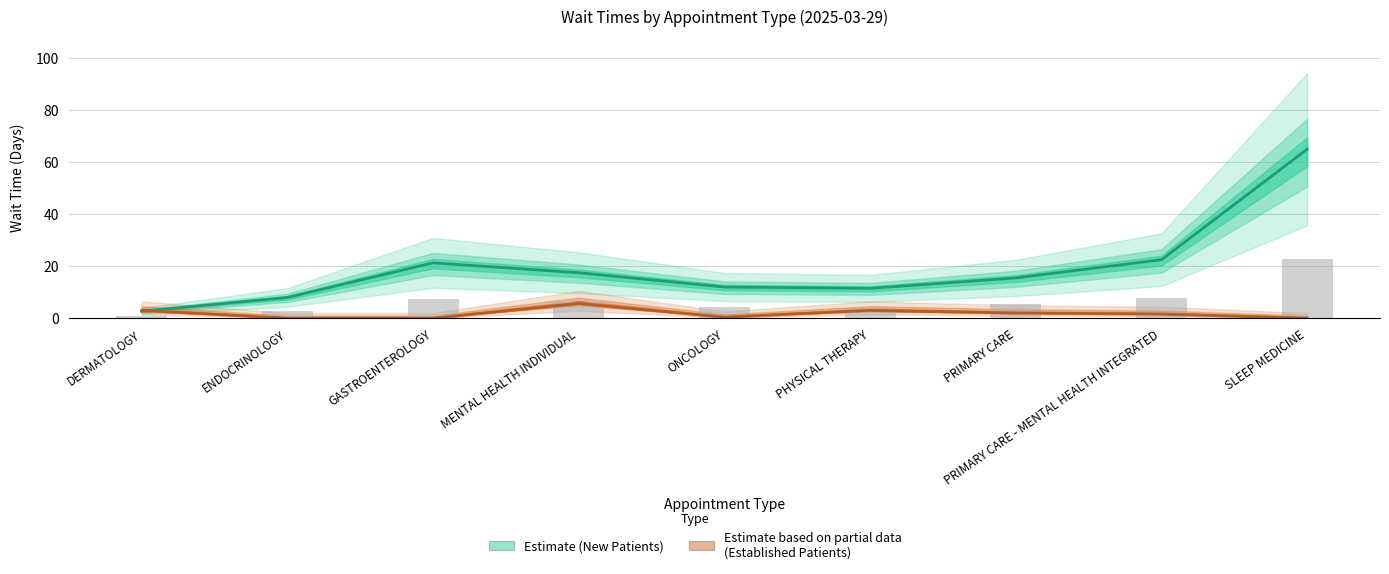

Reading left to right, transcribe all the data shown in this chart.

EstablishedPatients: DERMATOLOGY=3.0	ENDOCRINOLOGY=0.0	GASTROENTEROLOGY=0.0	MENTAL HEALTH INDIVIDUAL=5.7	ONCOLOGY=0.4	PHYSICAL THERAPY=3.0	PRIMARY CARE=2.0	PRIMARY CARE - MENTAL HEALTH INTEGRATED=1.6	SLEEP MEDICINE=0.0
NewPatients: DERMATOLOGY=2.7	ENDOCRINOLOGY=8.0	GASTROENTEROLOGY=21.3	MENTAL HEALTH INDIVIDUAL=17.5	ONCOLOGY=12.0	PHYSICAL THERAPY=11.5	PRIMARY CARE=15.5	PRIMARY CARE - MENTAL HEALTH INTEGRATED=22.5	SLEEP MEDICINE=65.0